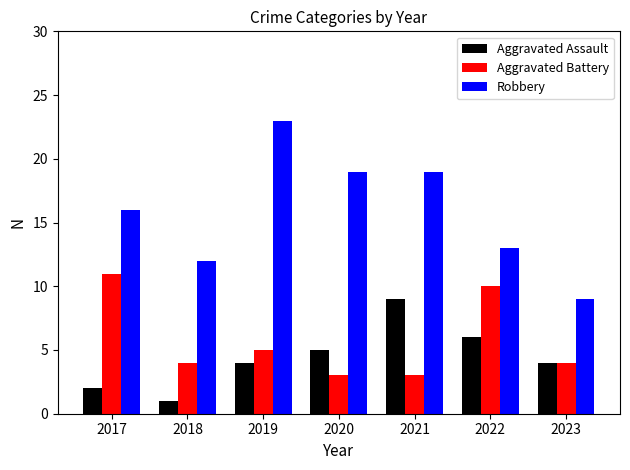

Which series has the largest total across all categories?

Robbery